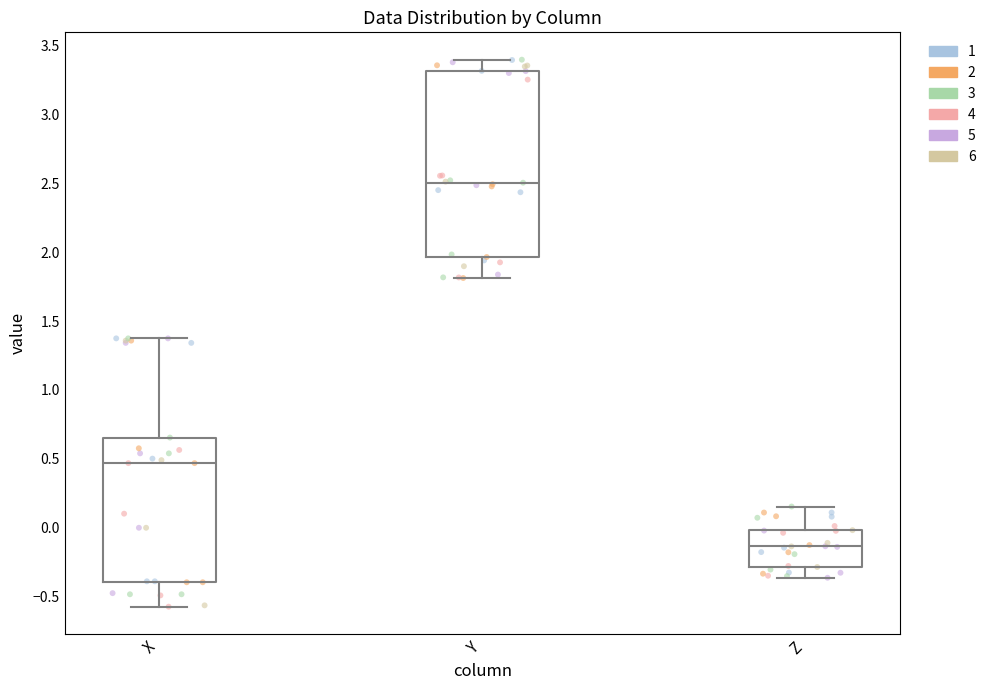

Which box has the lowest median line?

Z